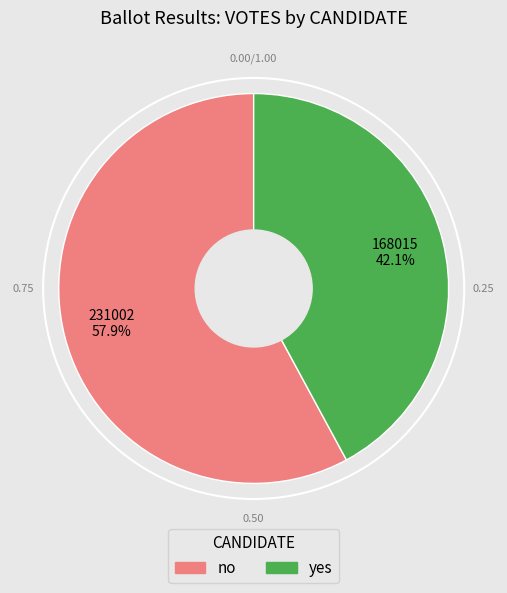

Rank the categories by value from highest to lowest.

no, yes